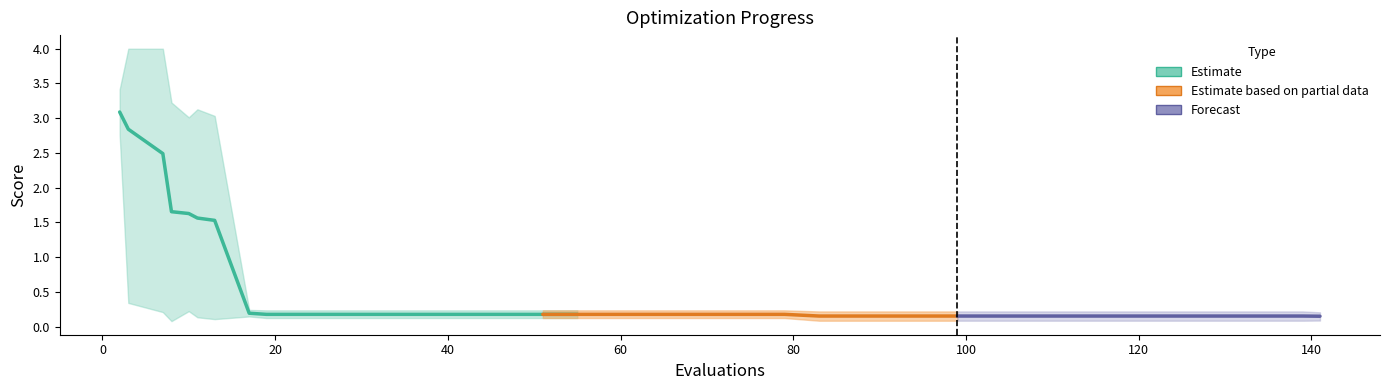

What is the value of the mean point at the 36th from the left?

0.2